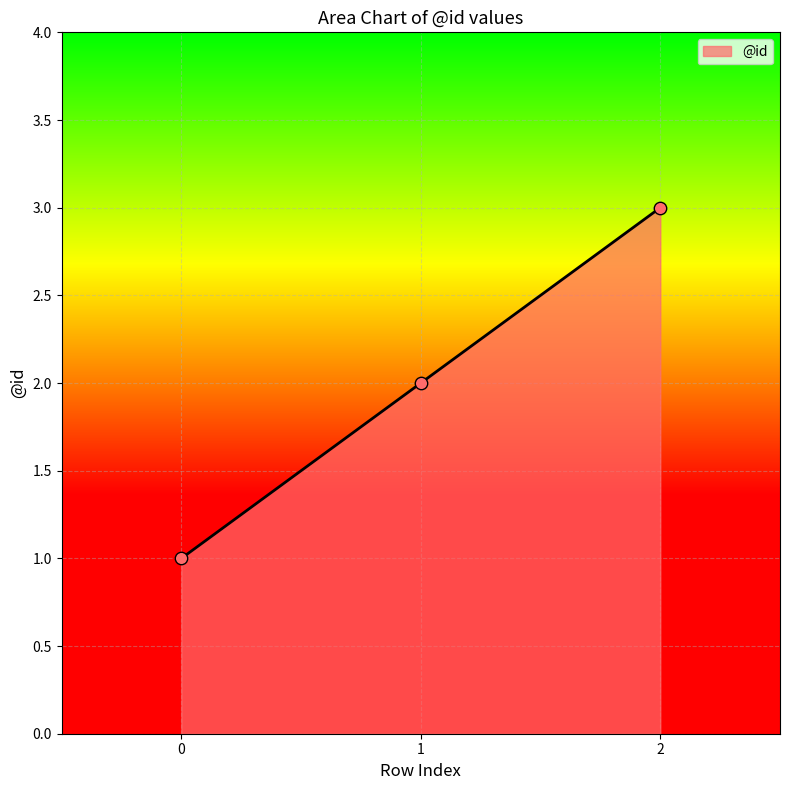

Between 2 and 1, which is larger?

2